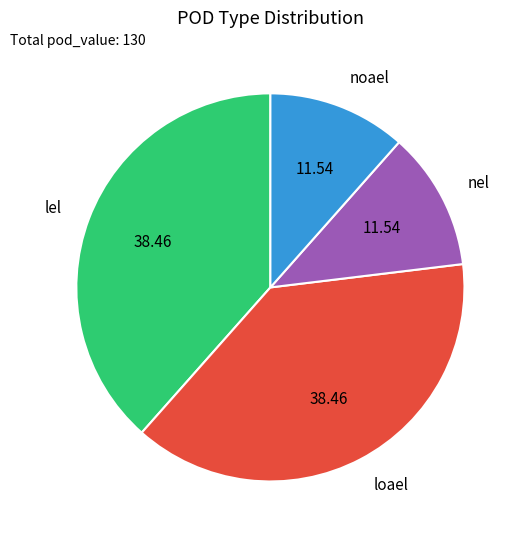

Is noael the majority of the pie?

No